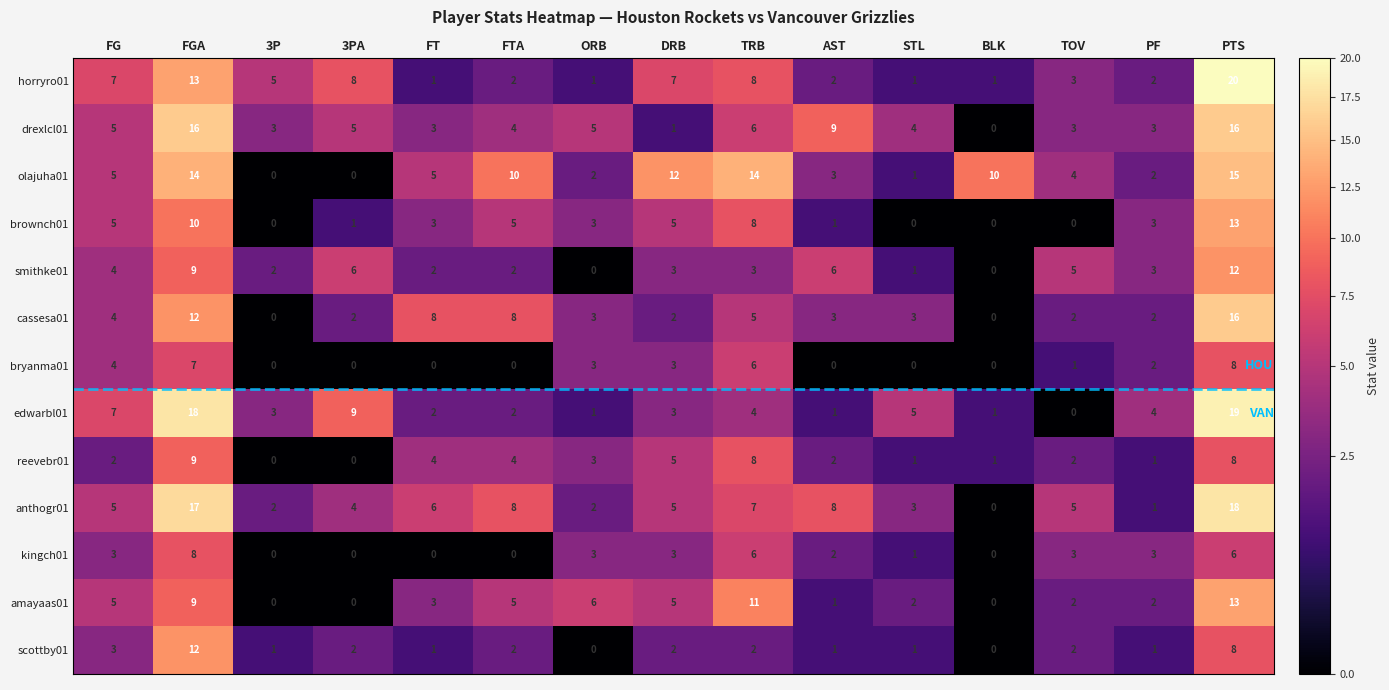

What is the total value across all series at STL?

23